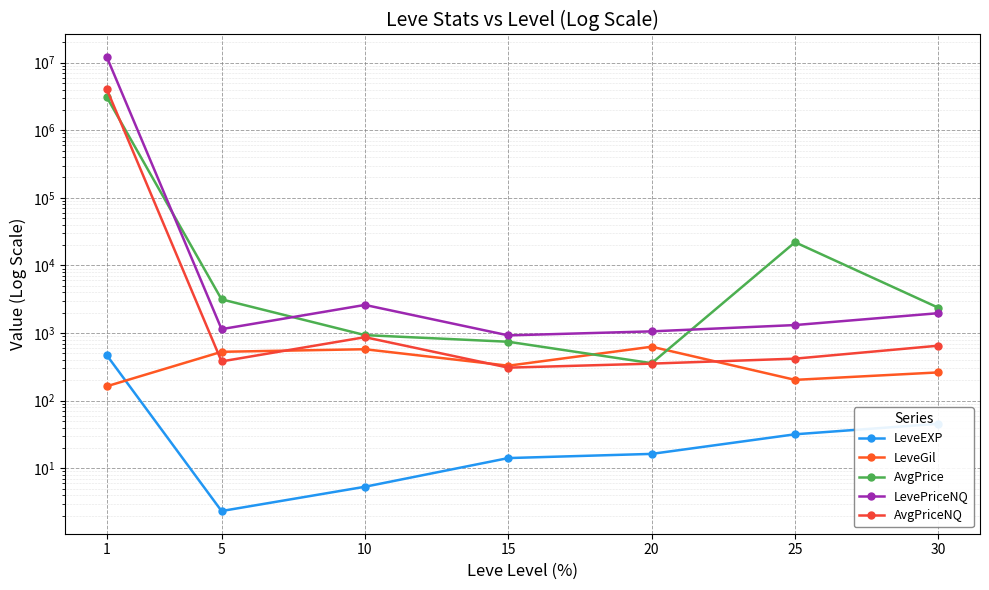

Which category has the highest value across all series?

1